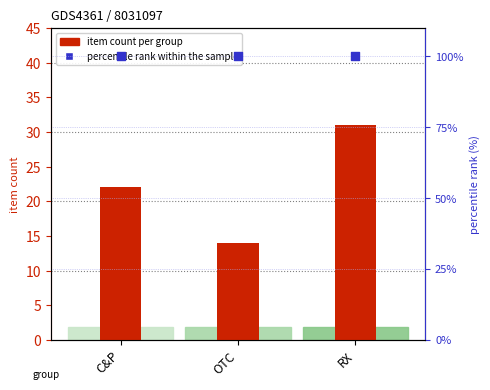

Which series has the largest total across all categories?

percentile rank within the sample